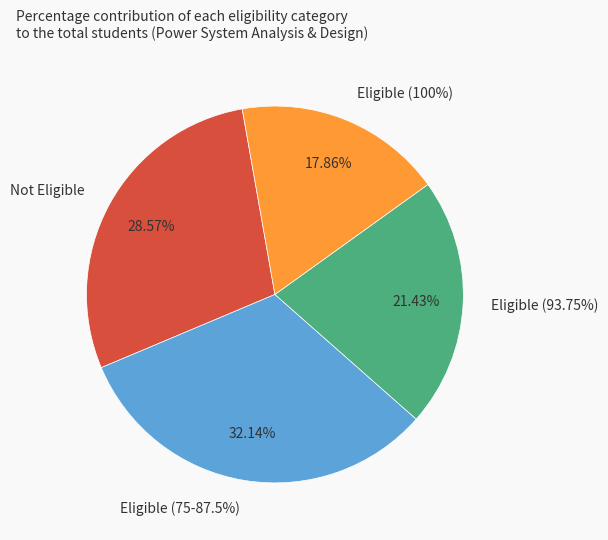

True or false: Eligible (87.5%) accounts for 1% of the total.

False